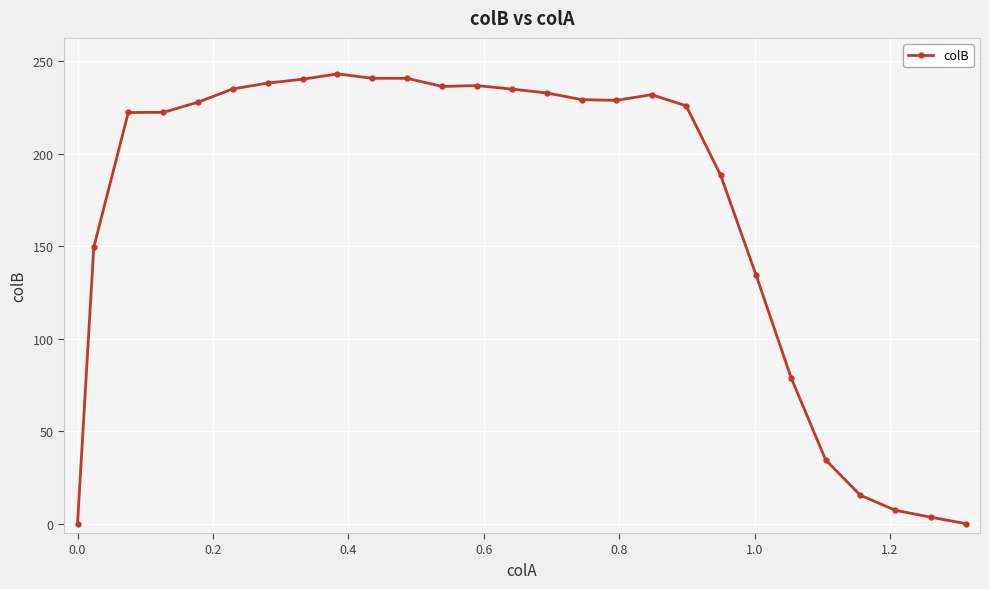

What is the maximum value shown in the chart?

243.1